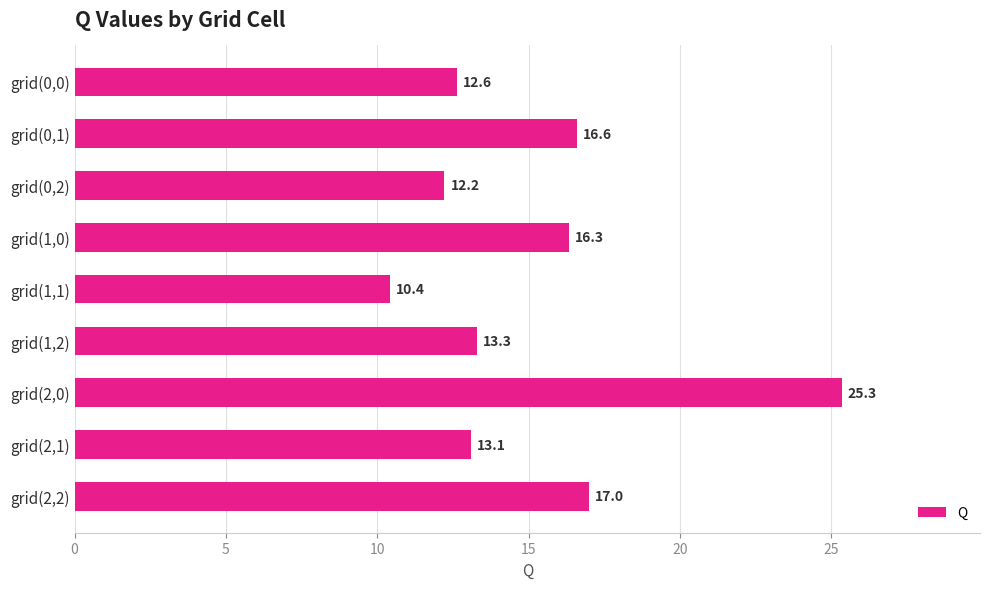

What is the difference between the second highest and second lowest values?

4.8